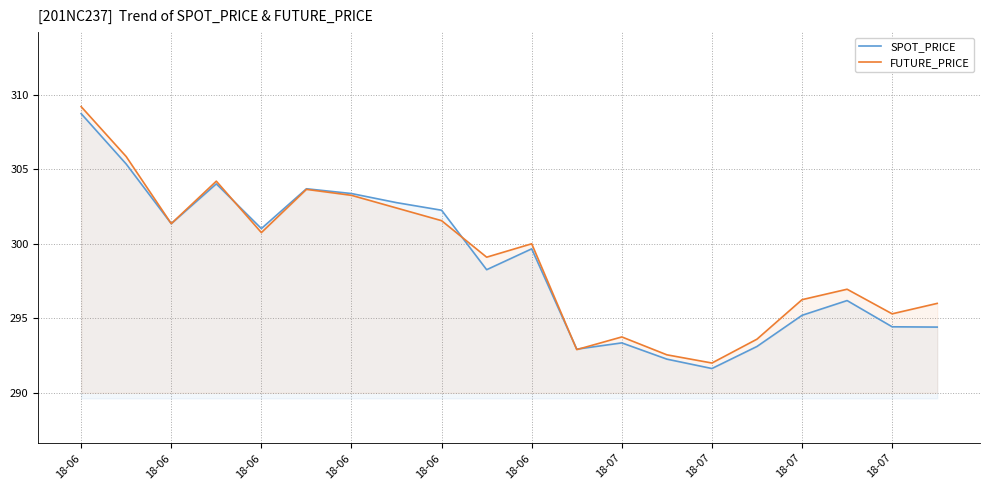

In FUTURE_PRICE, how many points are higher than both neighbors (excluding endpoints)?

5